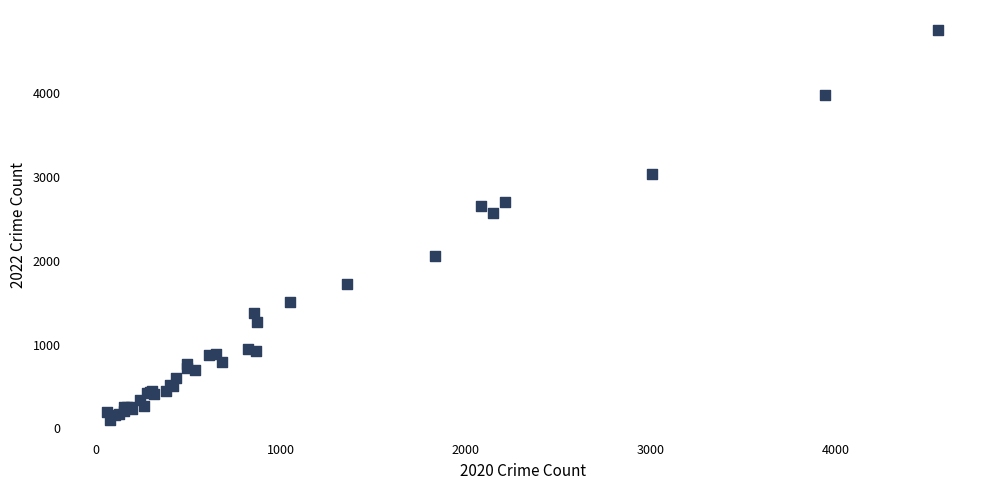

What Y value in the scatter plot is closest to 2430?

2566